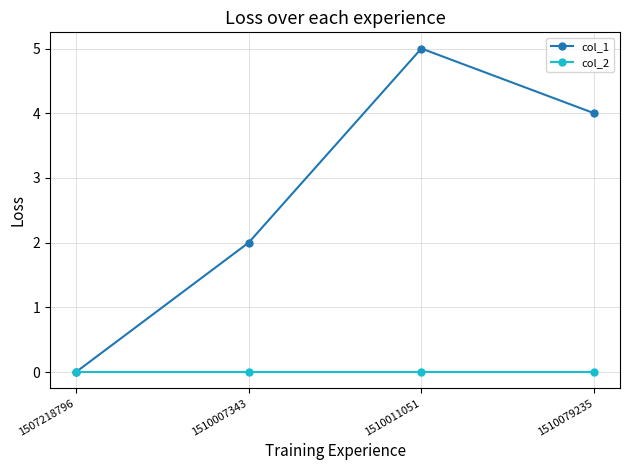

Reading left to right, what are all the values shown in this chart?

col_1: 0	2	5	4
col_2: 0	0	0	0